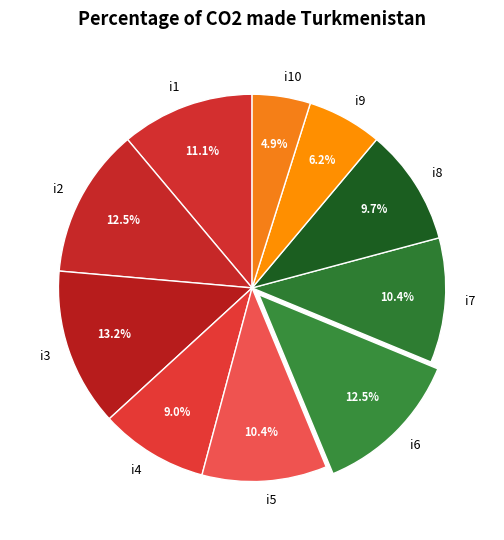

How much of the chart is everything except i8?

90.3%